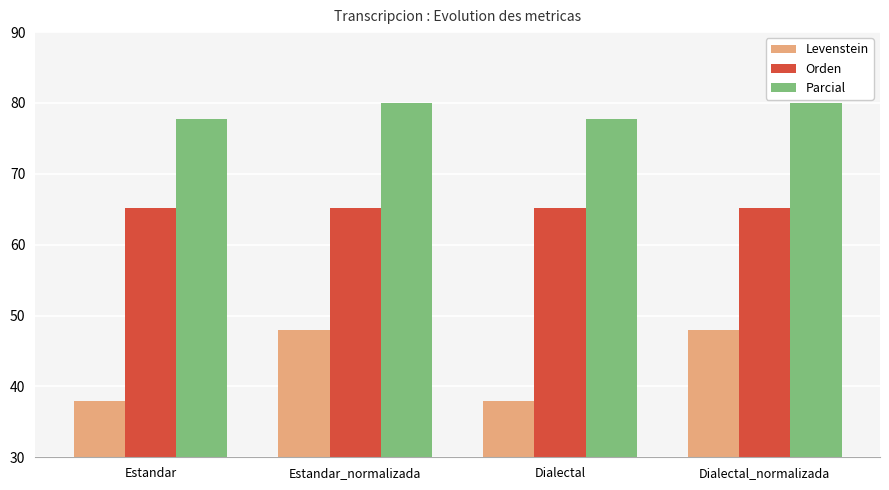

What is the spread (max minus min) of values at Dialectal_normalizada?

32.0